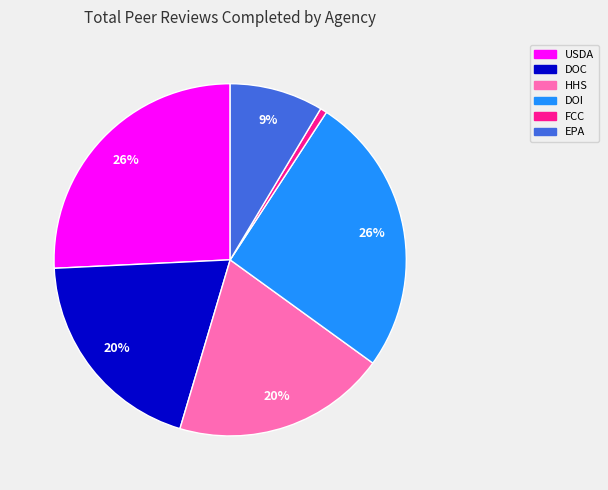

What is the ratio of the value at FCC to the value at EPA?

0.1